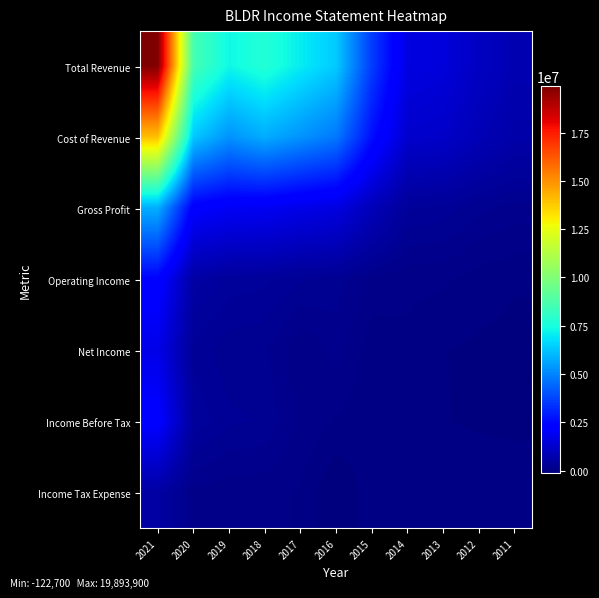

Reading left to right, list all the values displayed in this chart.

Total Revenue: 2021=19893900	2020=8558900	2019=7280400	2018=7724800	2017=7034200	2016=6367300	2015=3564400	2014=1604100	2013=1489900	2012=1070700	2011=779100
Cost of Revenue: 2021=14042900	2020=6336300	2019=5303600	2018=5801800	2017=5306800	2016=4770500	2015=2663000	2014=1247100	2013=1170000	2012=856100	2011=621100
Gross Profit: 2021=5851000	2020=2222600	2019=1976800	2018=1922900	2017=1727400	2016=1596700	2015=901500	2014=357000	2013=319900	2012=214600	2011=157900
Operating Income: 2021=2387400	2020=543900	2019=392300	2018=369000	2017=285100	2016=236300	2015=90800	2014=49600	2013=48000	2012=-8700	2011=-37500
Net Income: 2021=1725400	2020=313500	2019=221800	2018=205200	2017=38800	2016=144300	2015=-22700	2014=17700	2013=-42700	2012=-56900	2011=-65000
Income Before Tax: 2021=2251500	2020=408200	2019=282800	2018=260800	2017=91900	2016=21700	2015=-18400	2014=19300	2013=-41600	2012=-53800	2011=-62400
Income Tax Expense: 2021=526100	2020=94600	2019=60900	2018=55600	2017=24100	2016=-122700	2015=4400	2014=1100	2013=800	2012=600	2011=2200